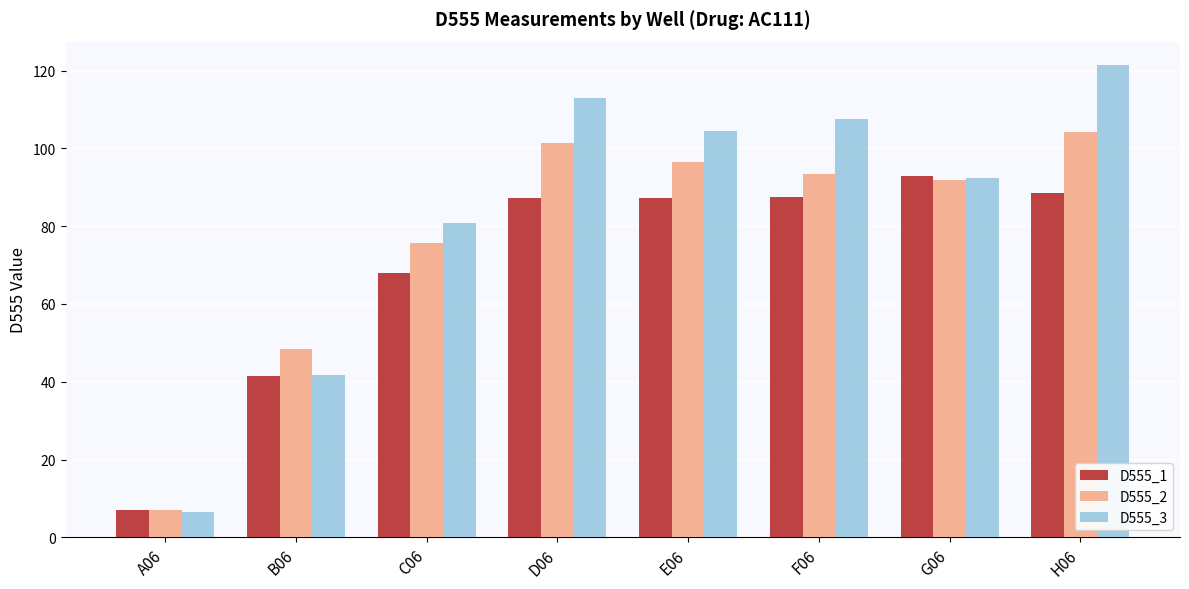

How many bars are there in total?

24